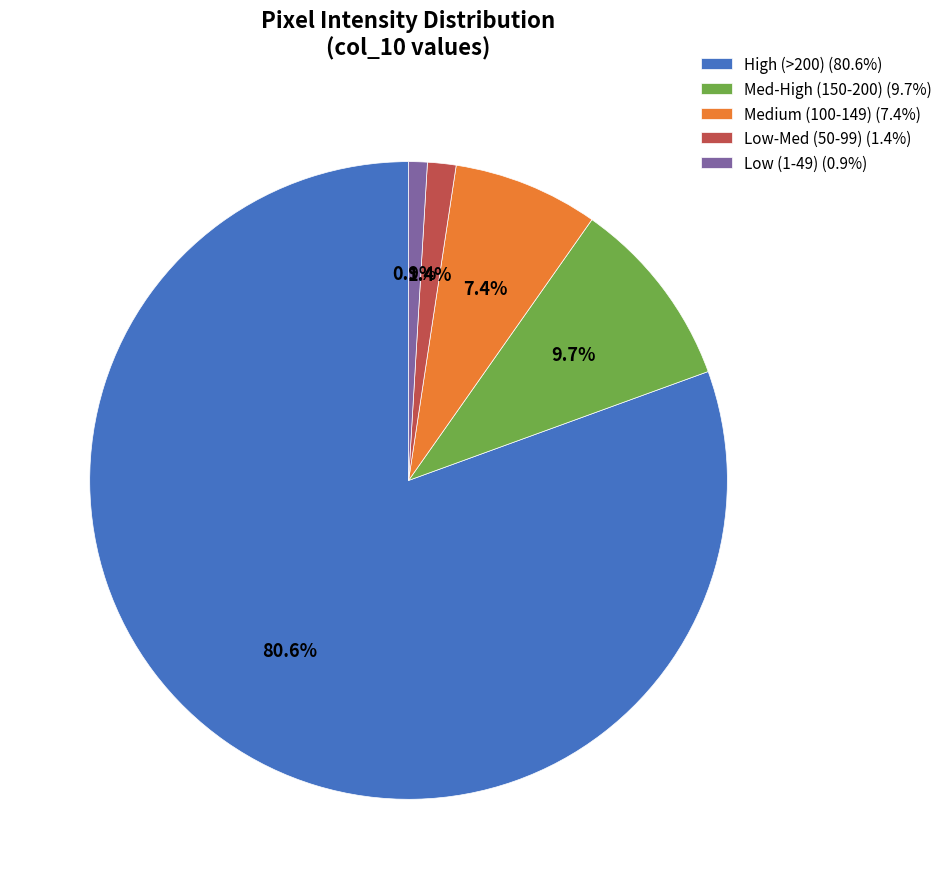

How many slices are in this pie chart?

5